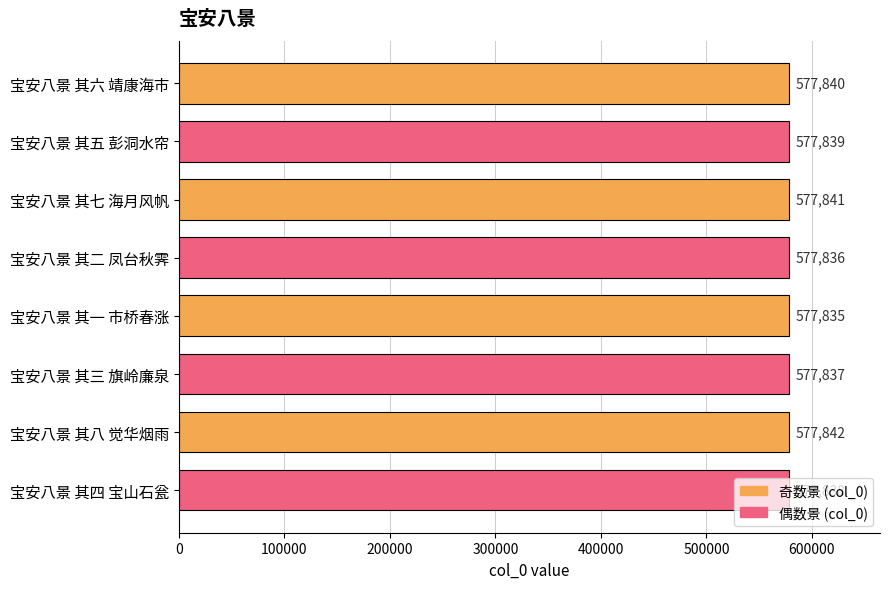

What is the sum of all values?

4622708